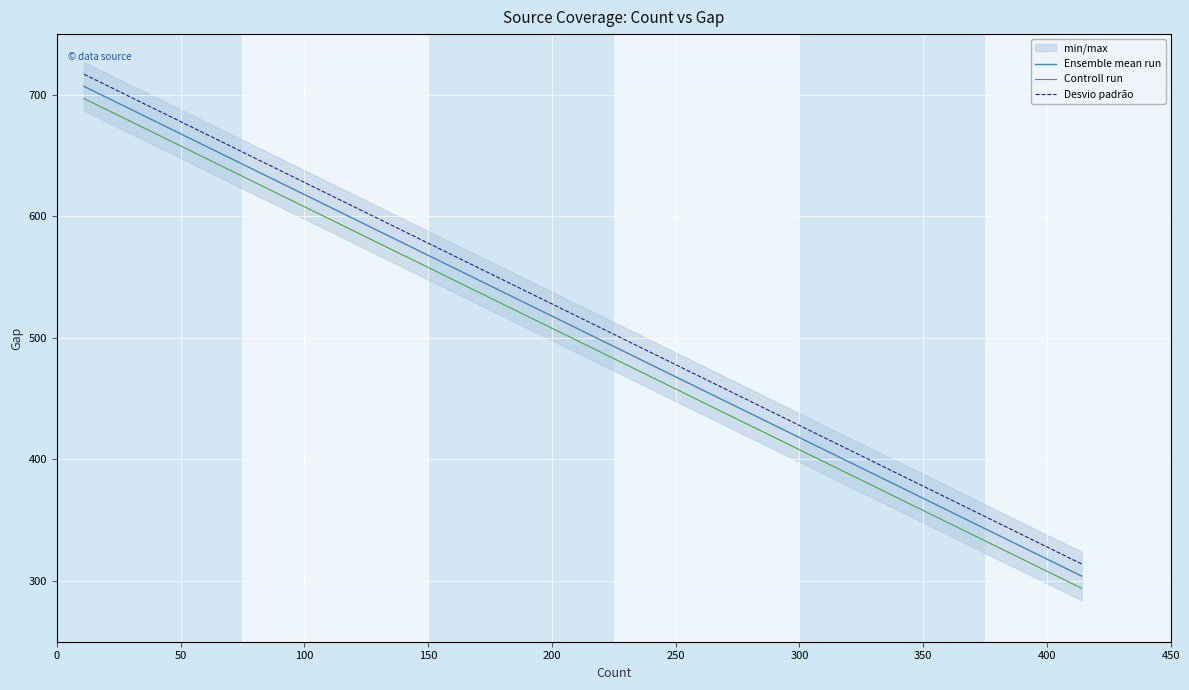

Is the value of Controll run at 200 greater than the value of Desvio padrão at 200?

No